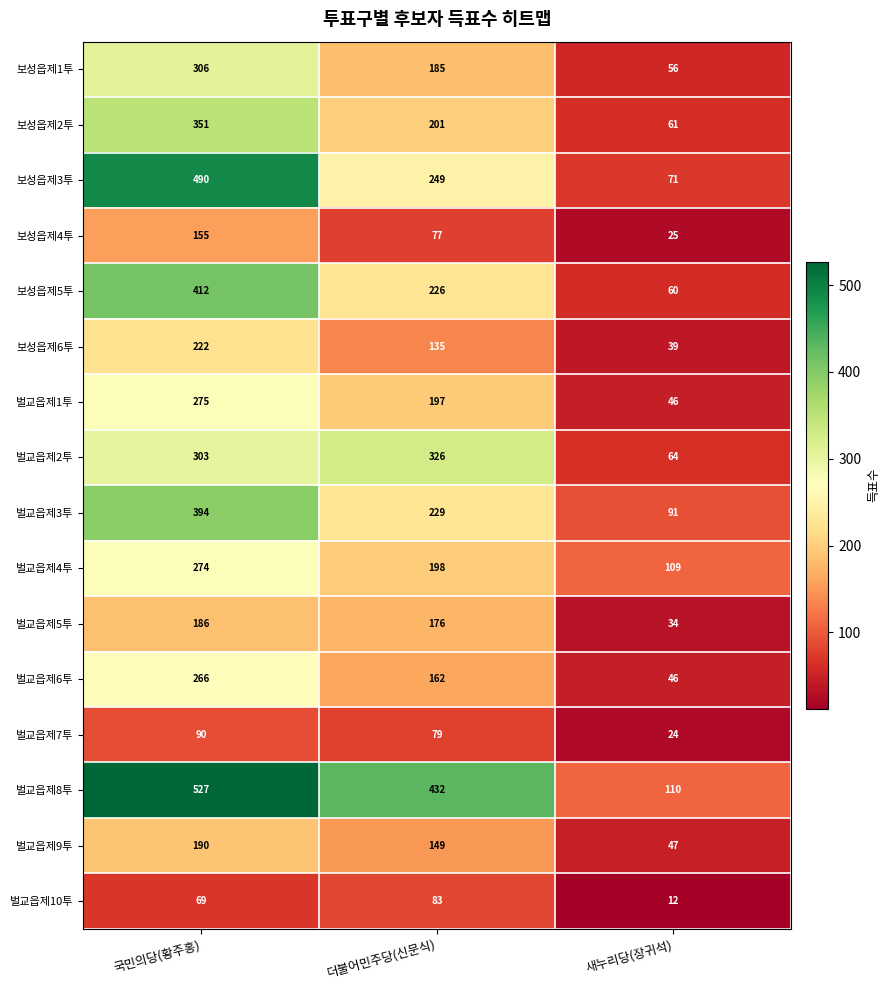

At which category does the chart reach its minimum across all series?

새누리당(장귀석)